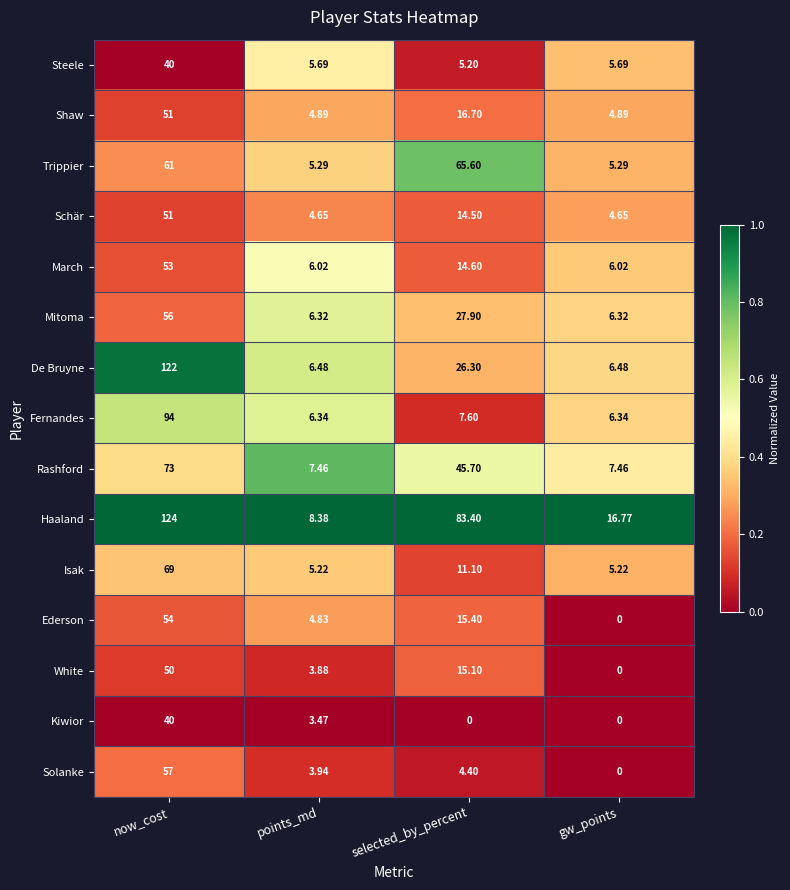

Which series has the largest range (max minus min)?

Haaland